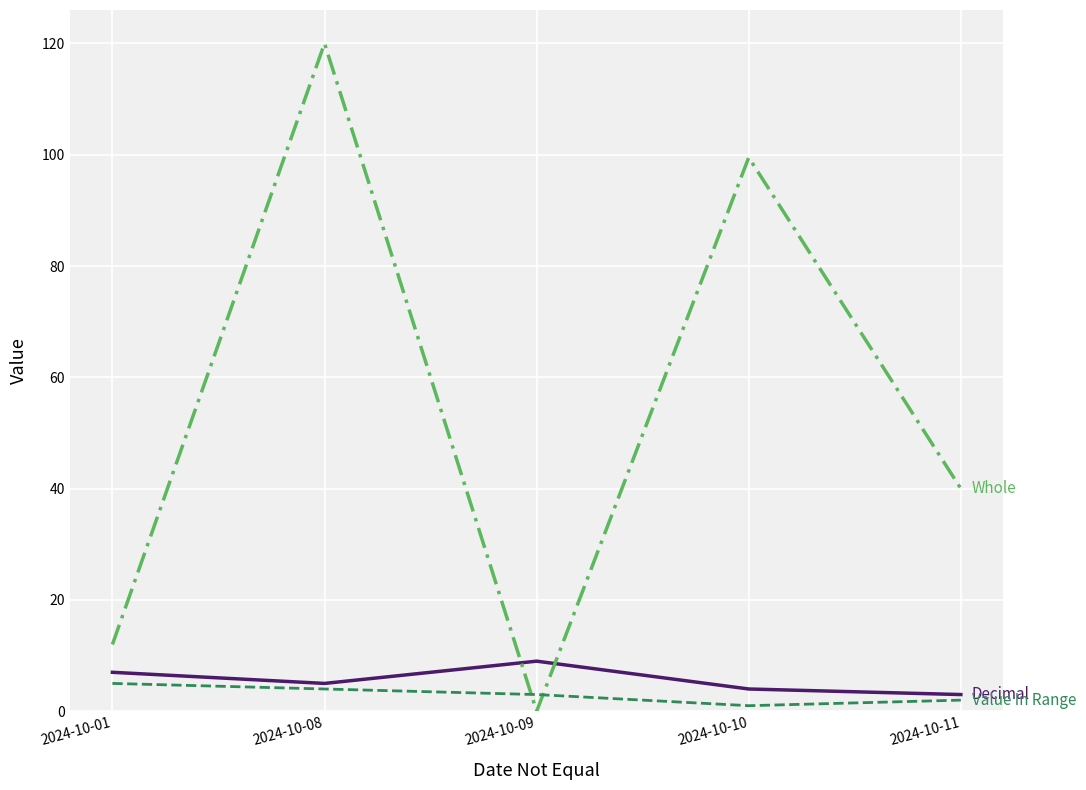

Reading left to right, extract all data points from this chart.

Decimal: 7.0	5.0	9.0	4.0	3.0
Whole: 12.0	120.0	0.0	99.5	40.0
Value In Range: 5.0	4.0	3.0	1.0	2.0